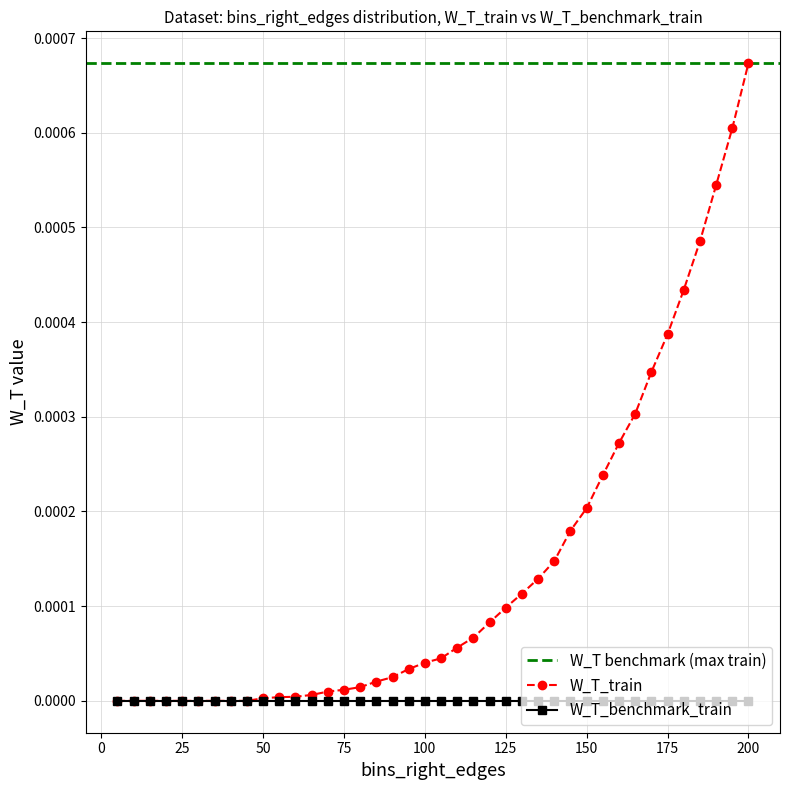

True or false: the data shows 0.0 at 5.

False